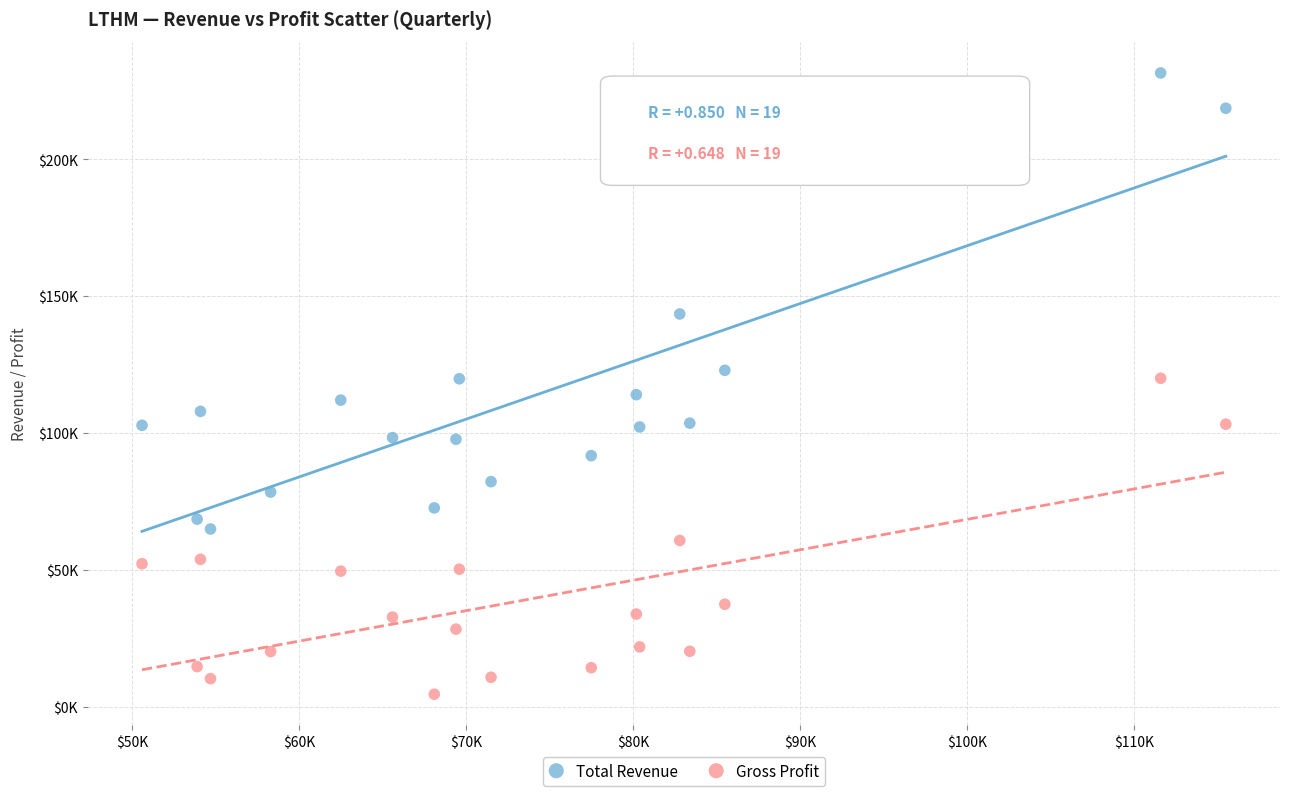

Which series contains the highest Y value?

Total Revenue